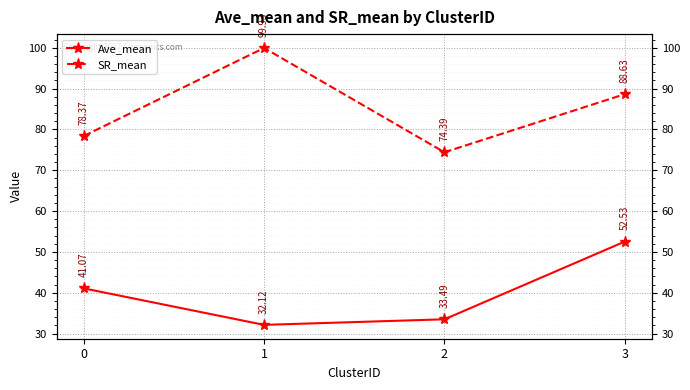

True or false: Ave_mean and SR_mean intersect in this chart.

False